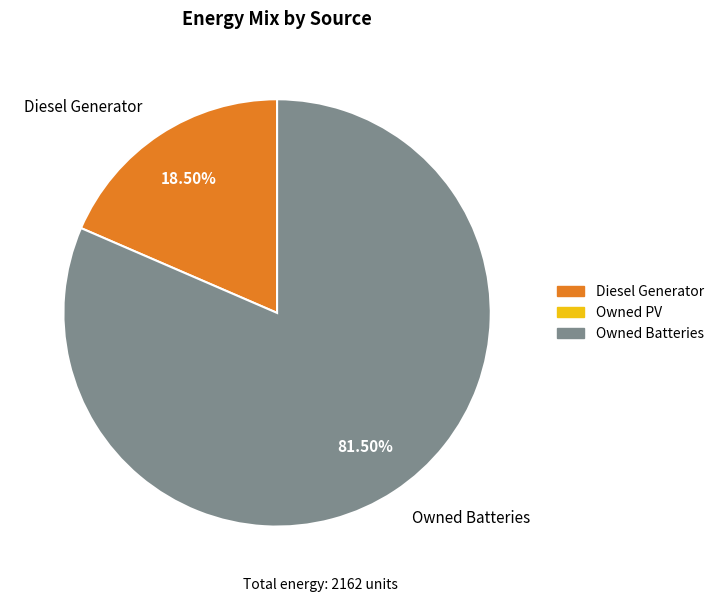

Which slice is the smallest?

Diesel Generator